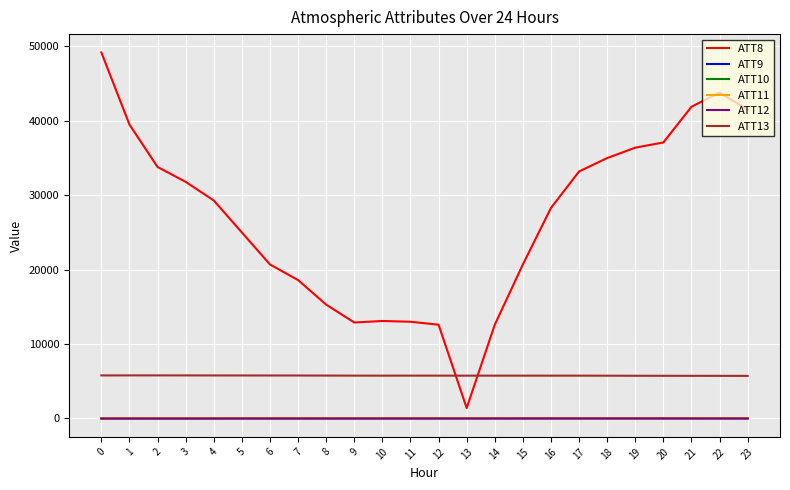

What value does the ATT13 series have at 23?

5722.8